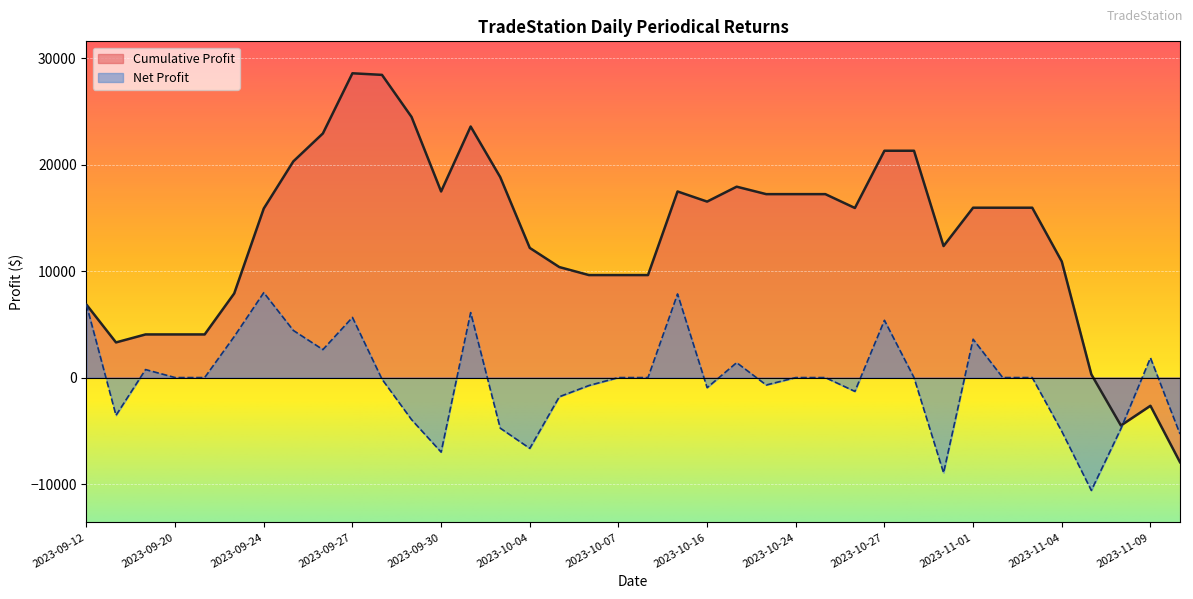

Is it true that Cumulative Profit equals 17925 at 2023-10-17?

True